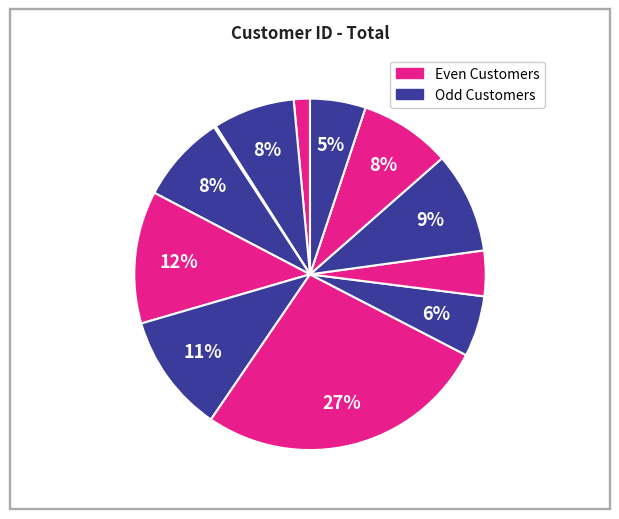

How many segments does this pie chart have?

12